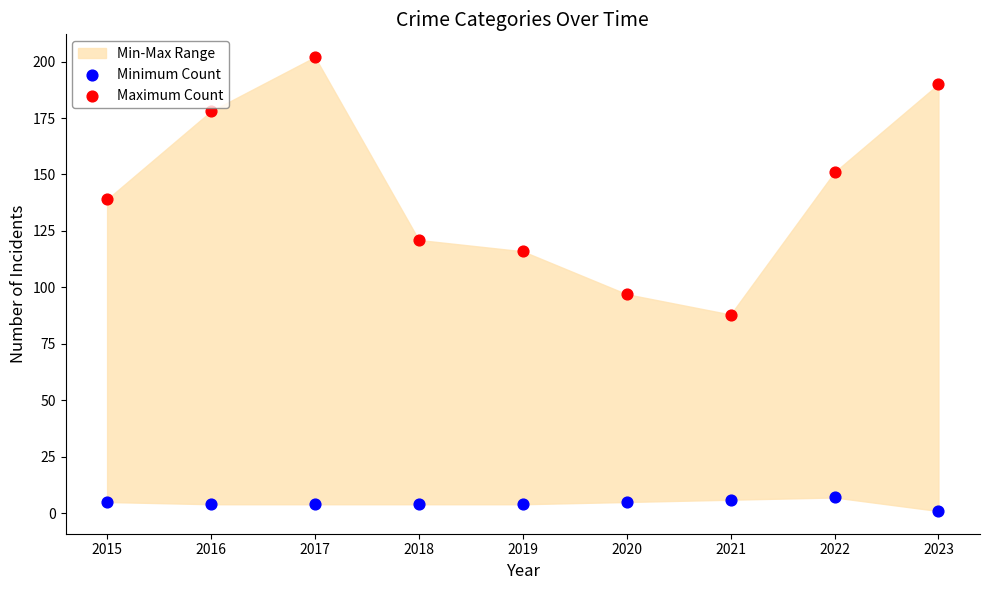

Which series contains the lowest Y value?

Minimum Count